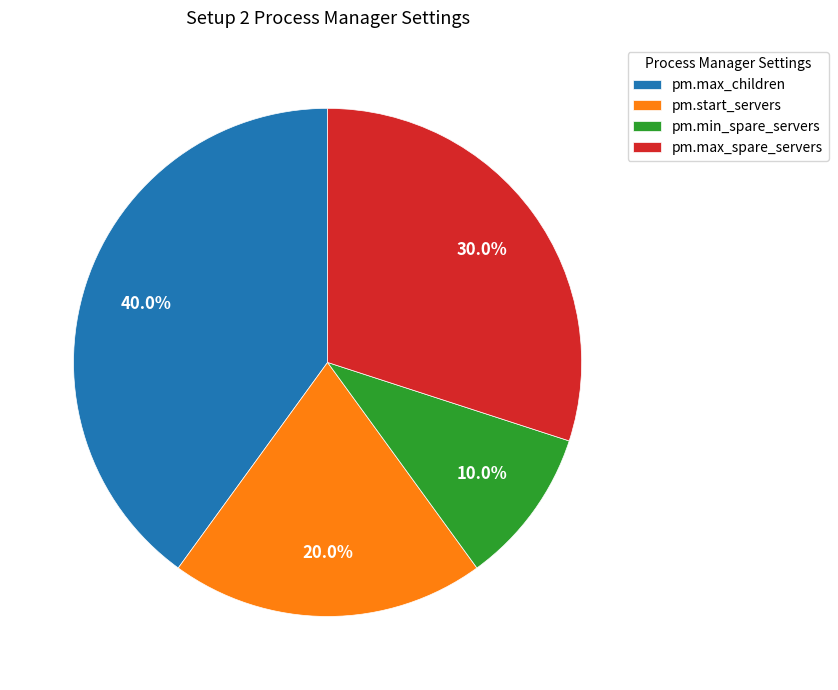

What is the largest slice in the pie chart?

pm.max_children